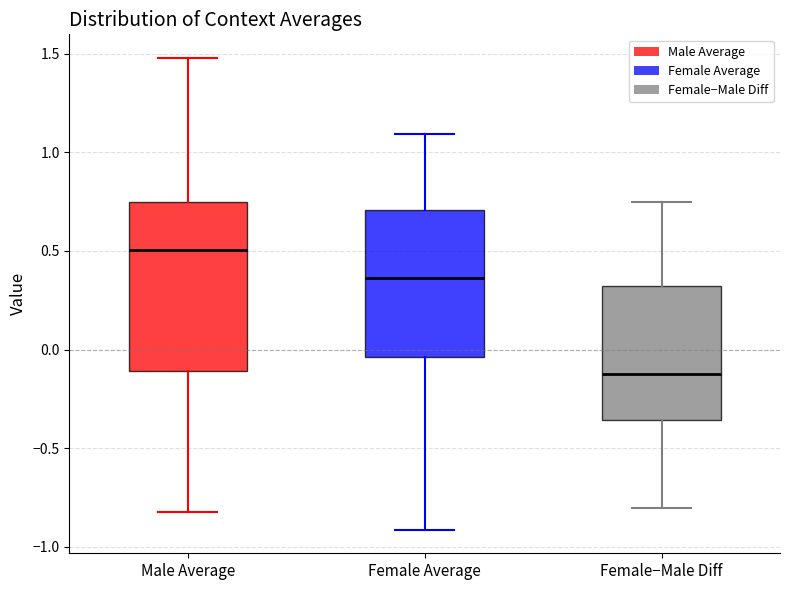

Reading left to right, read every box against the y-axis: the position of its median line, the range the box covers, and the ends of its whiskers. The values are not printed on the chart, so give them approximately, as read against the axis.

Male Average: median 0.50, box -0.10 to 0.75, whiskers -0.80 to 1.50
Female Average: median 0.35, box -0.05 to 0.70, whiskers -0.90 to 1.10
Female−Male Diff: median -0.10, box -0.35 to 0.30, whiskers -0.80 to 0.75